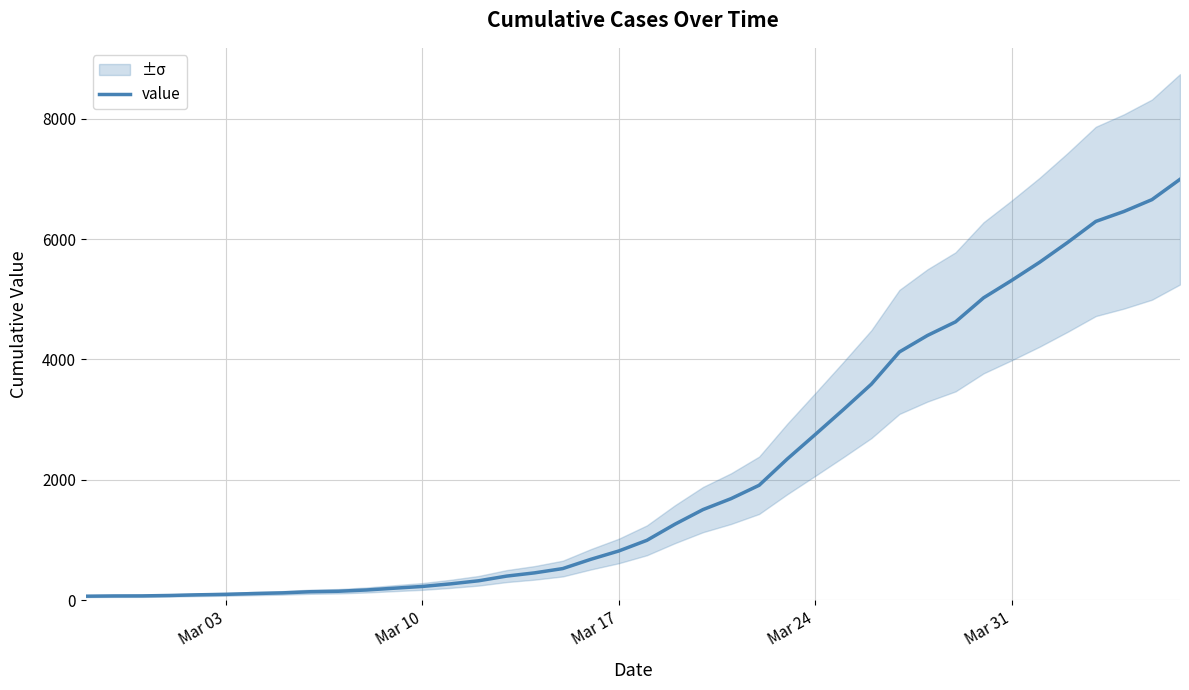

What is the maximum value shown in the chart?

6995